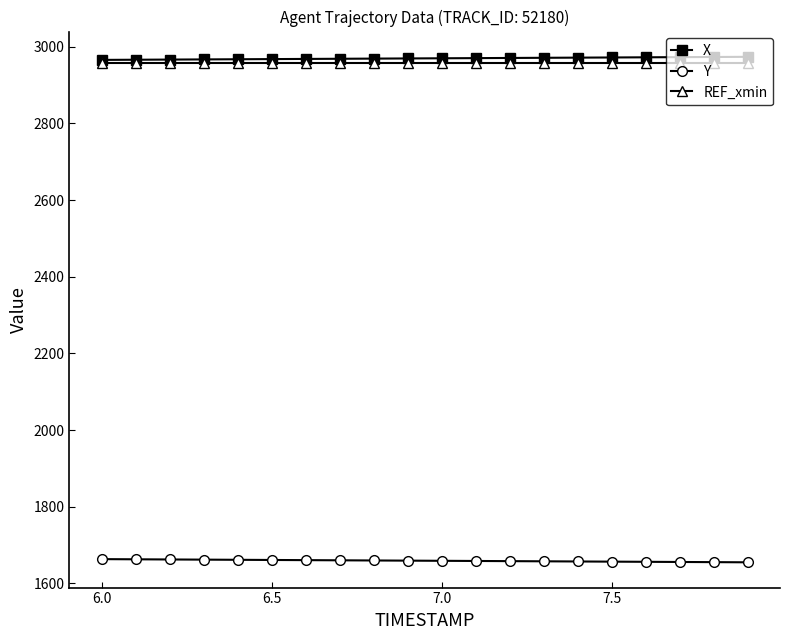

Which series has the largest total across all categories?

X